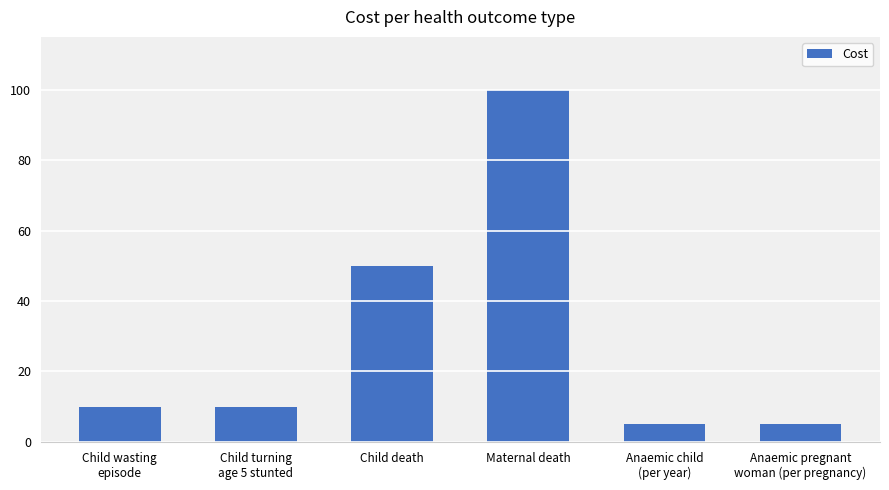

How many bars are there in total?

6